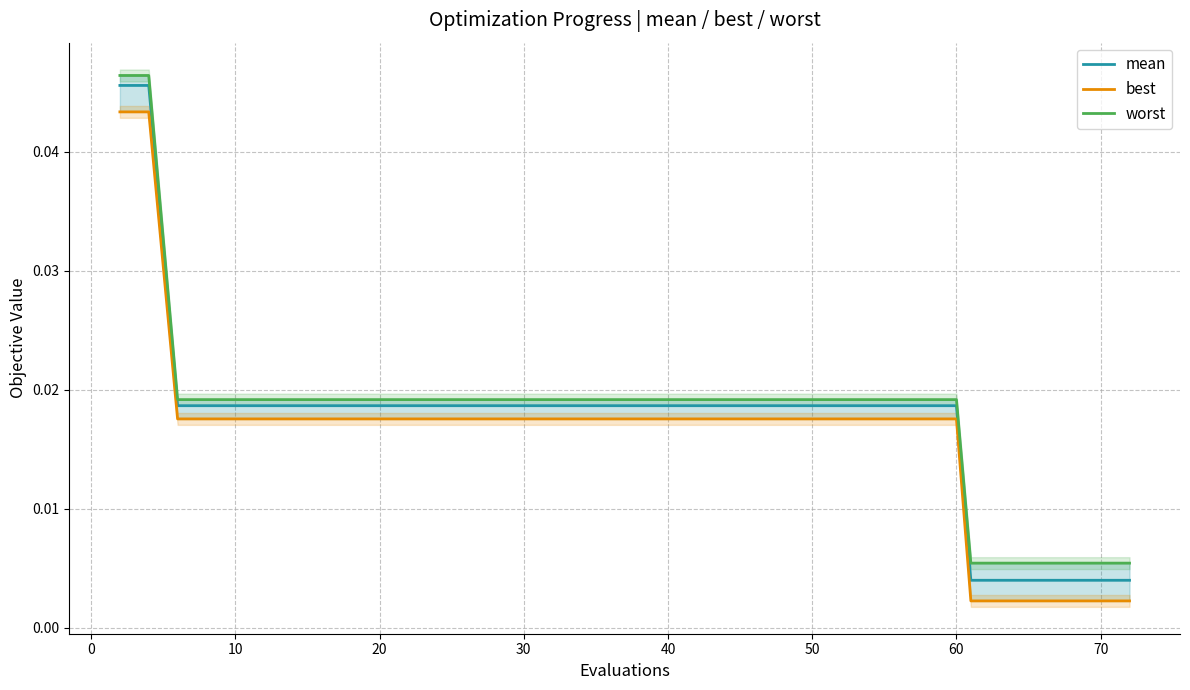

How many series are shown in this chart?

3